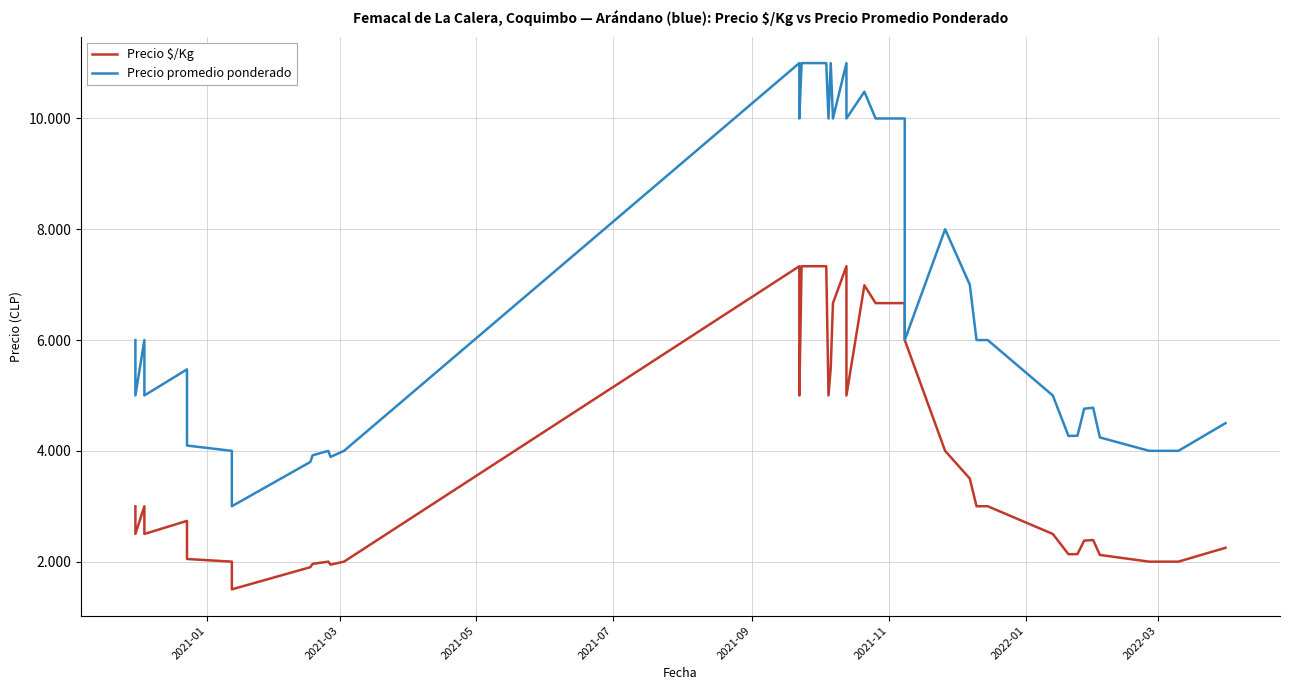

True or false: Precio $/Kg and Precio promedio ponderado intersect in this chart.

False